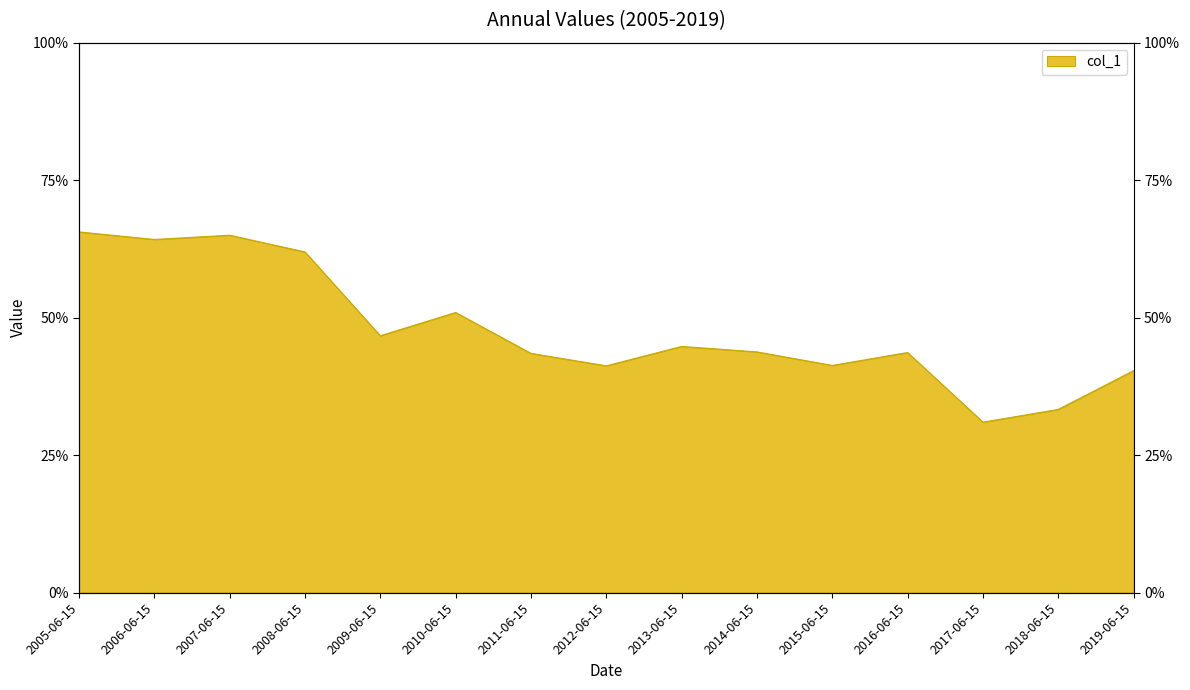

What is the smallest value displayed?

0.3